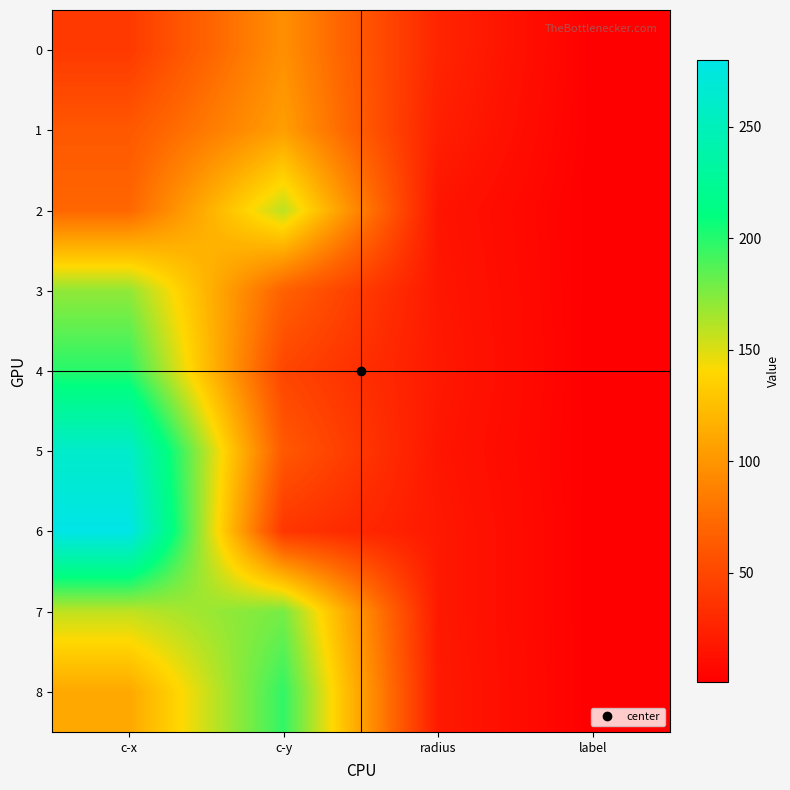

What is the total value across all series at label?

9.0